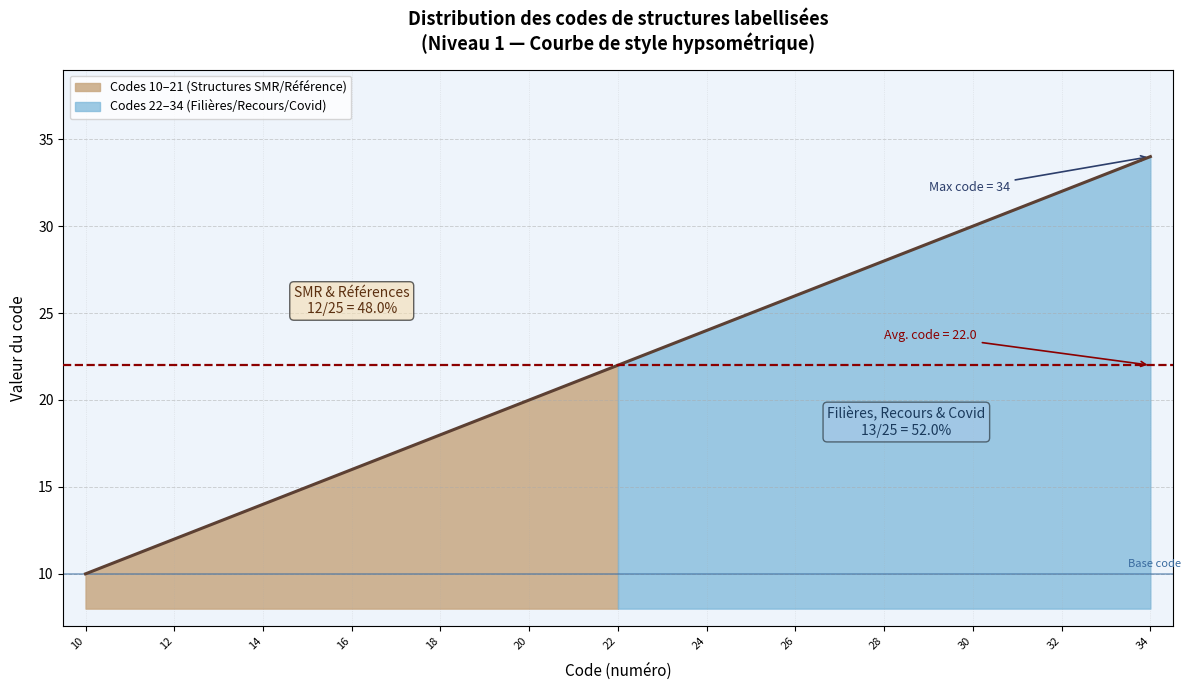

Where is the data nearest to the value 22?

22